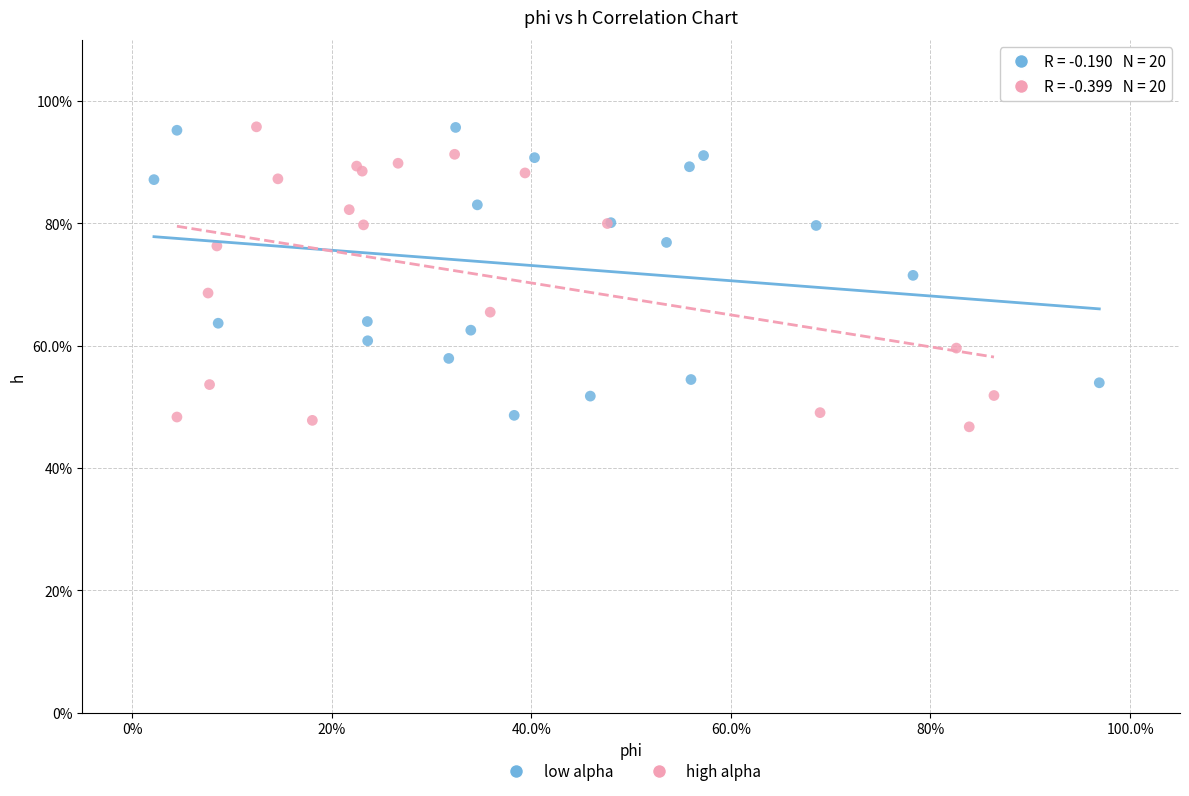

What are all the series names shown in the legend?

low alpha, high alpha